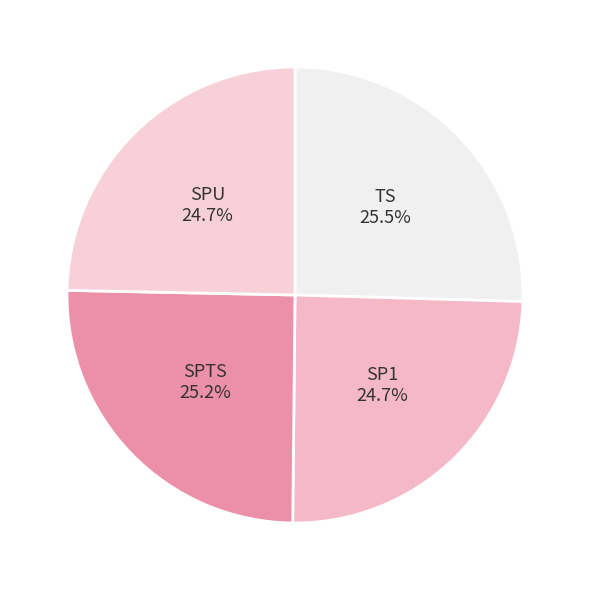

Count the number of slices in the pie.

4